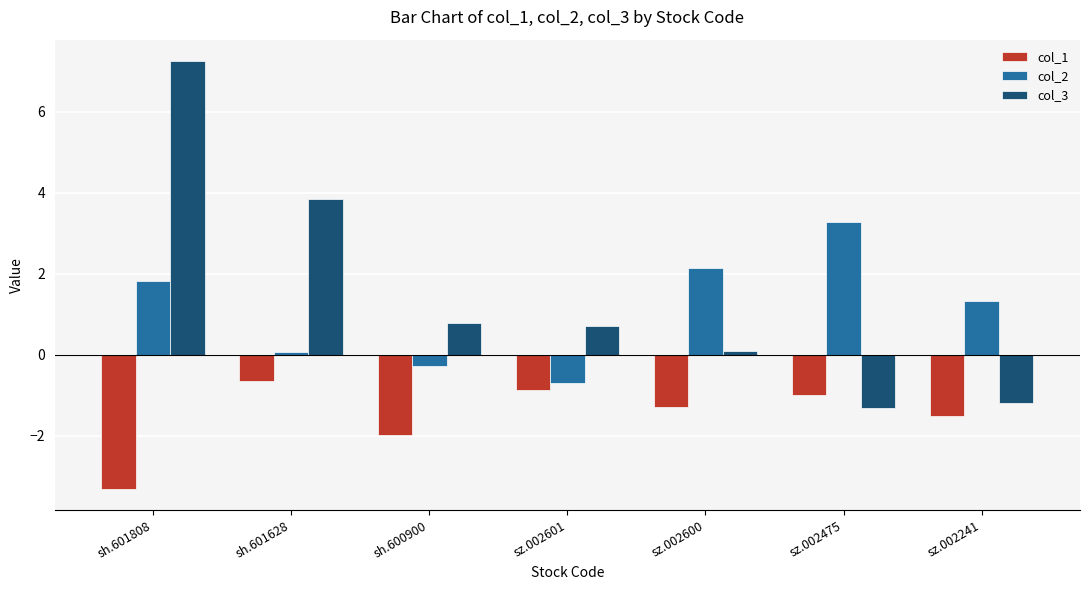

What are all the series names shown in the legend?

col_1, col_2, col_3